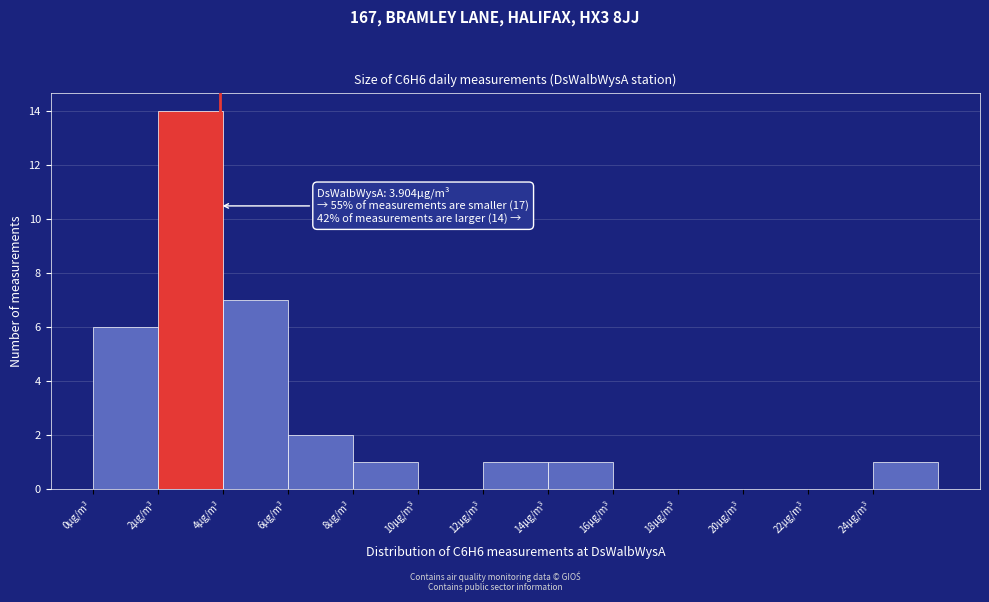

Which range on the x-axis has the tallest bar?

2 to 4